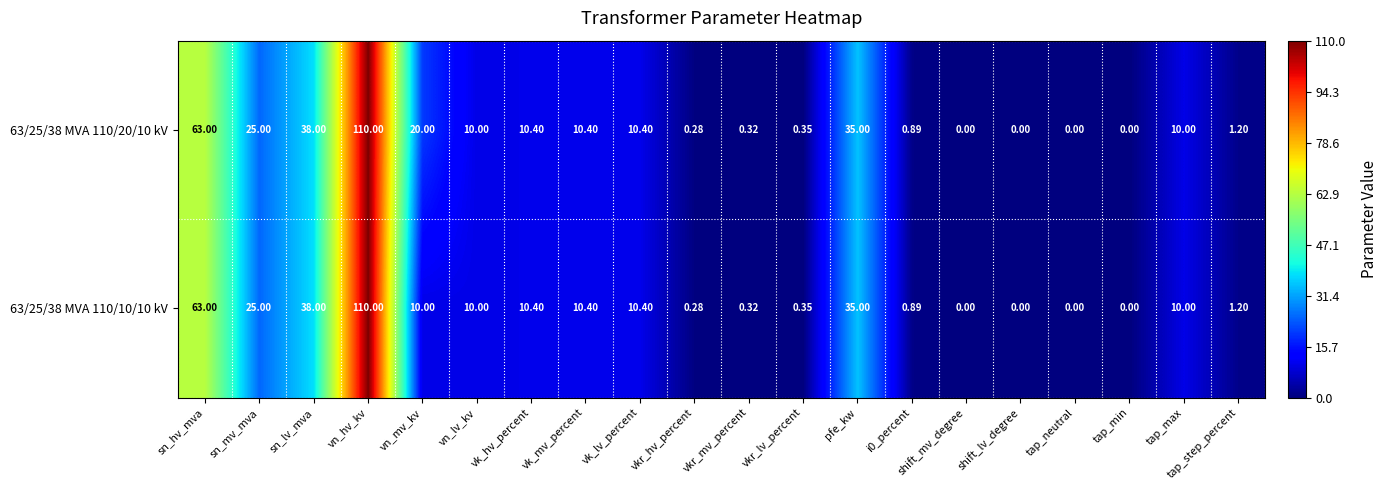

At which category is the sum across all series the highest?

vn_hv_kv